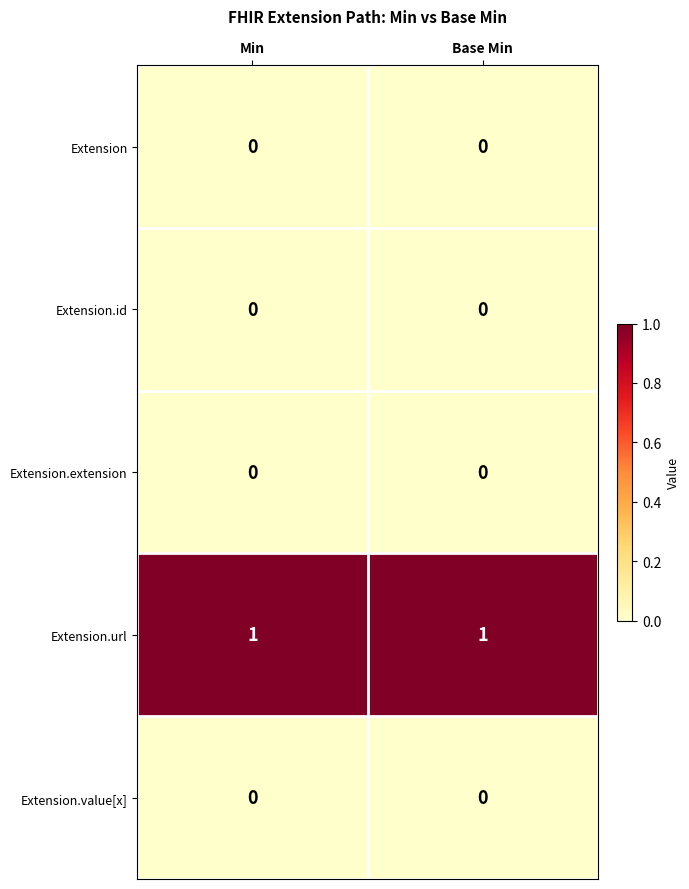

The value of Extension at Min is 0. True or false?

True